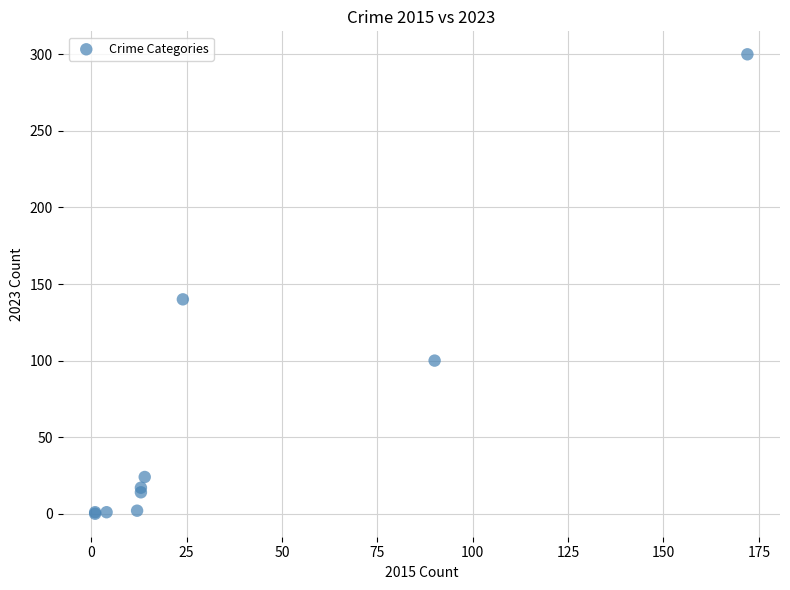

What Y value in the scatter plot is closest to 150?

140